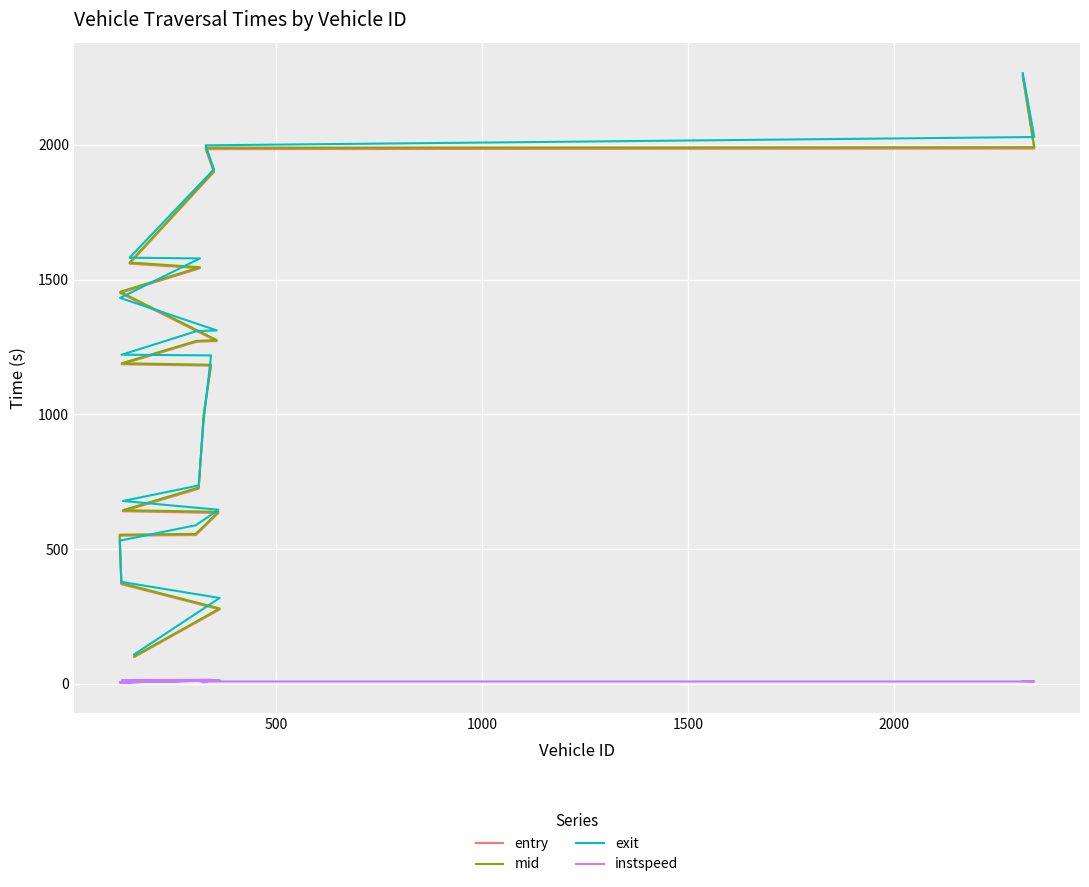

What value does the mid series have at 500?

279.6